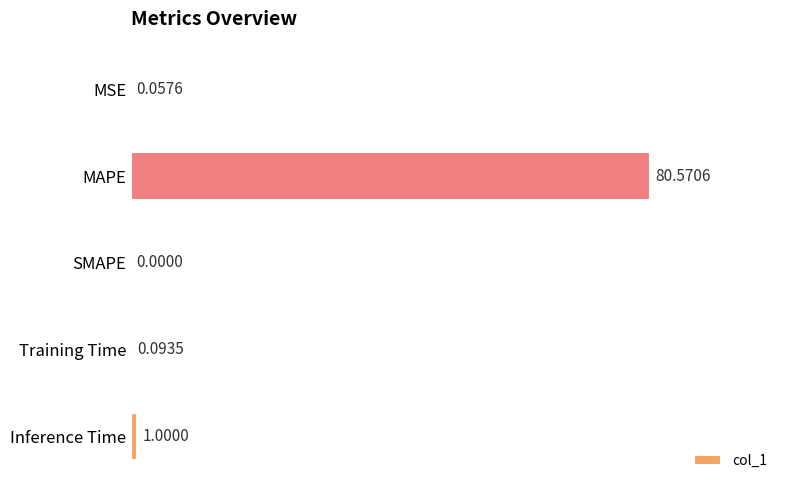

What is the sum of the values at Inference Time and SMAPE?

1.0